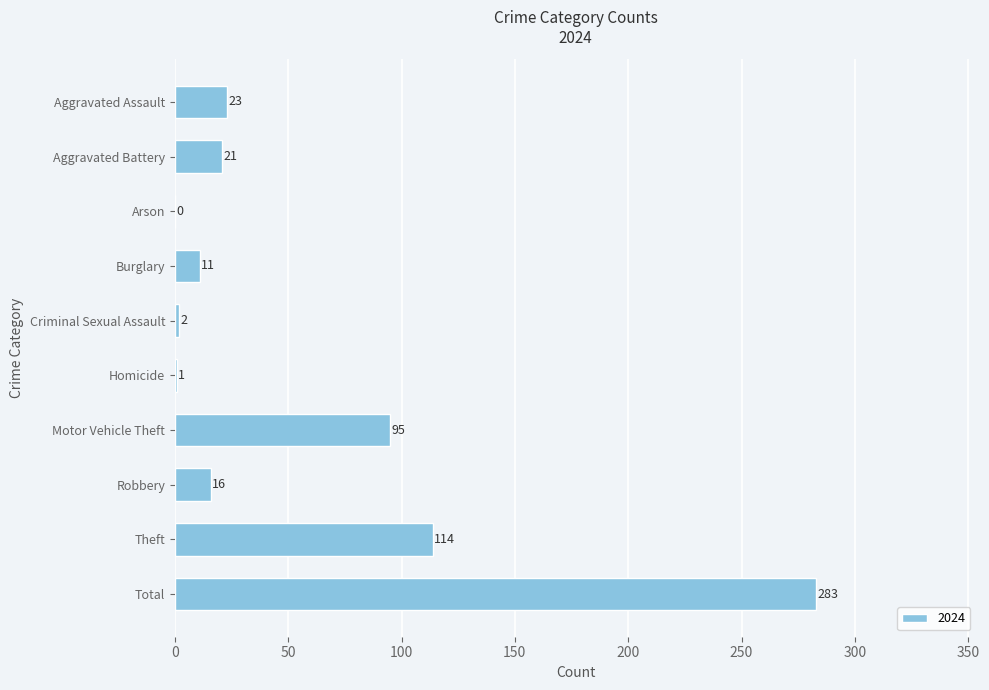

Which has a higher value, Homicide or Burglary?

Burglary